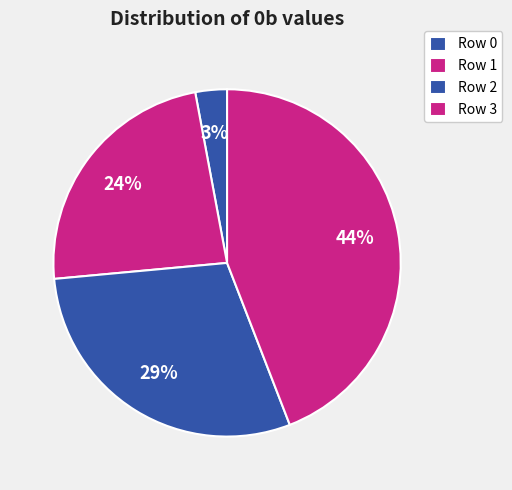

Is Row 1 the majority of the pie?

No